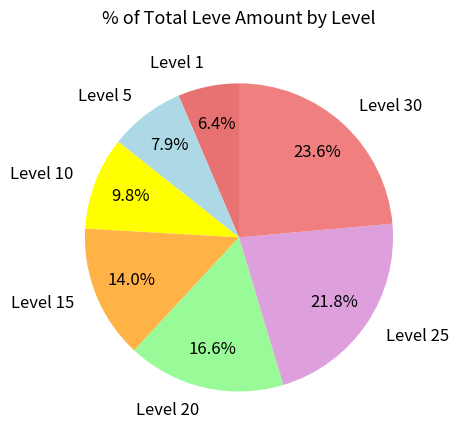

Which category has the biggest portion of the pie?

Level 30